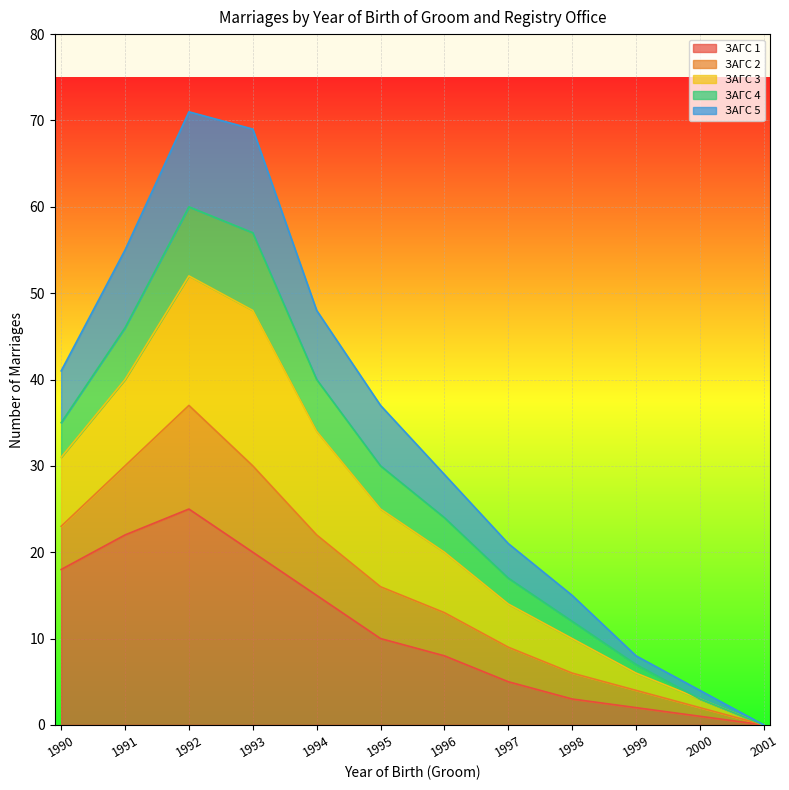

What is the total value across all series at 1996?

29